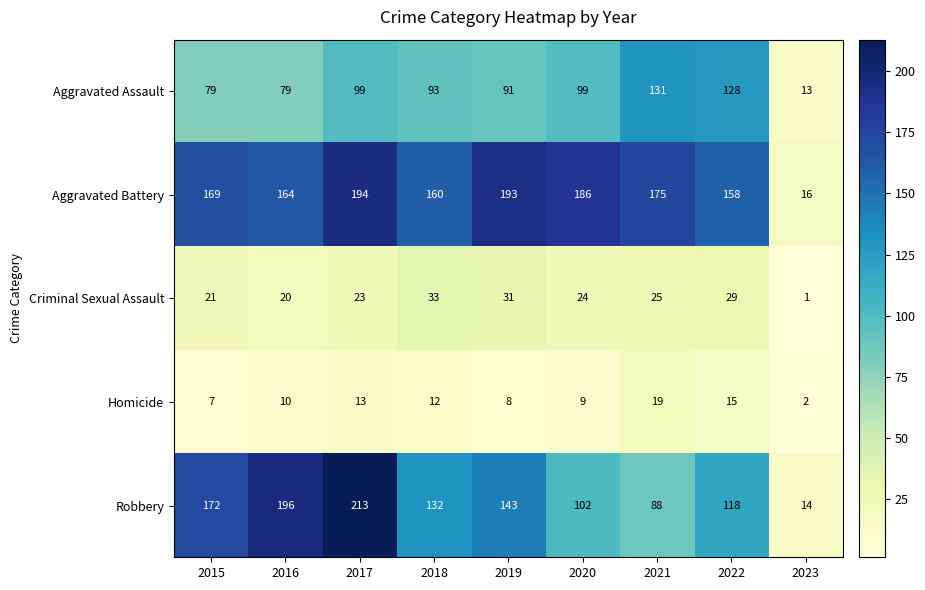

Between 2019 and 2021, which series saw the biggest shift?

Robbery